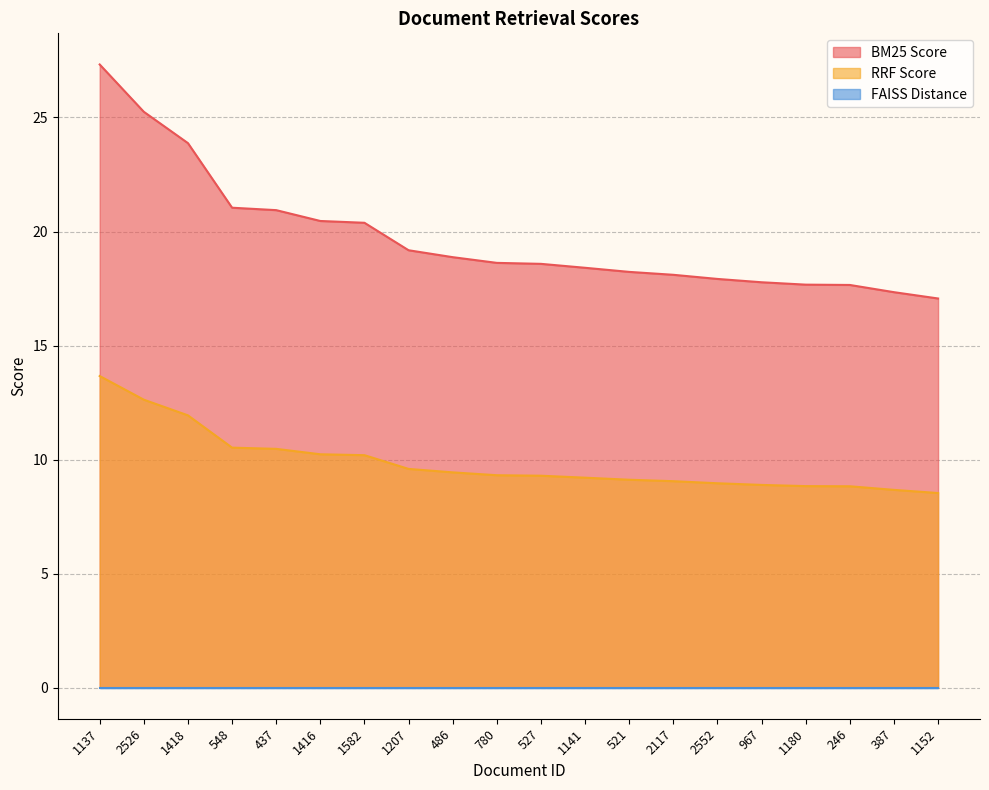

Which series has the widest spread of values?

BM25 Score